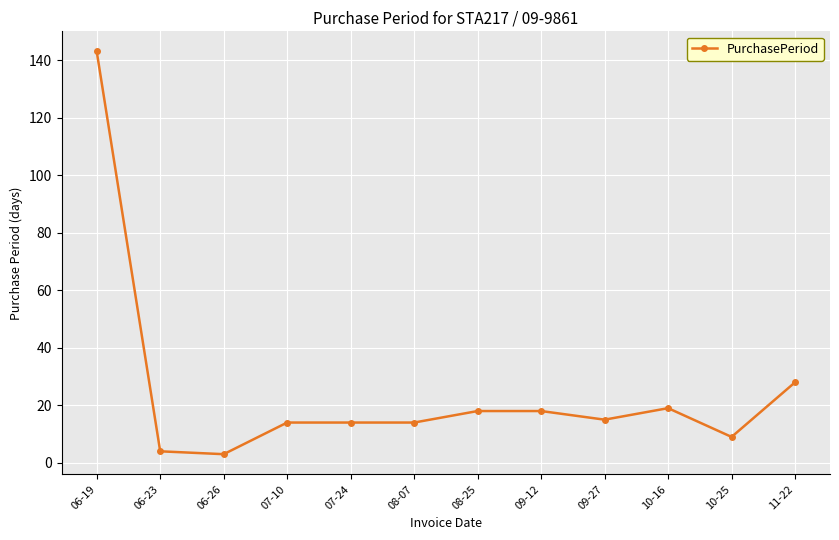

What is the label of the 8th point from the left?

09-12